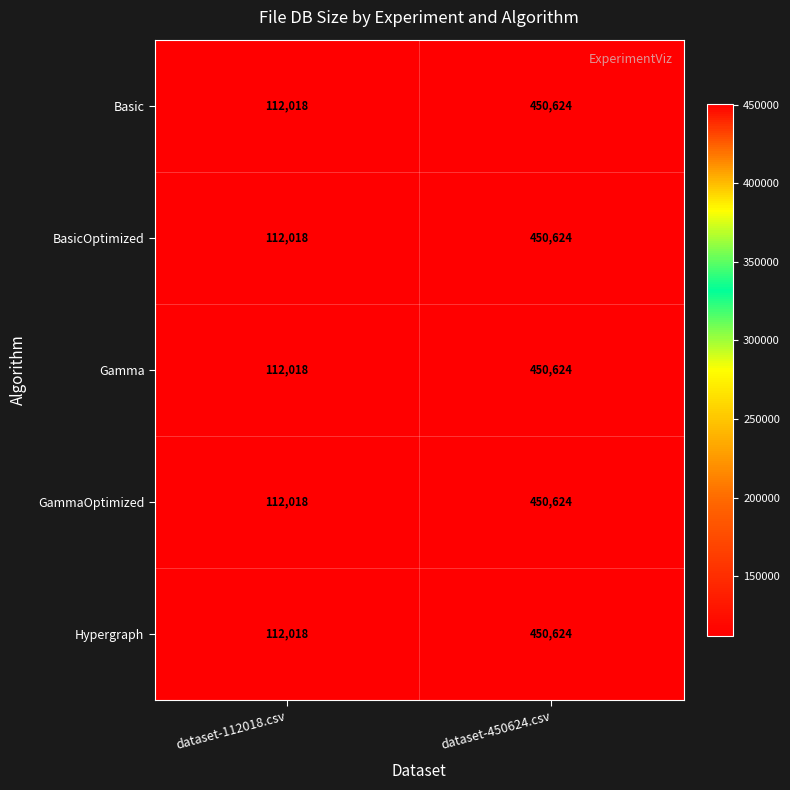

Rank the categories by Gamma value from lowest to highest.

dataset-112018.csv, dataset-450624.csv